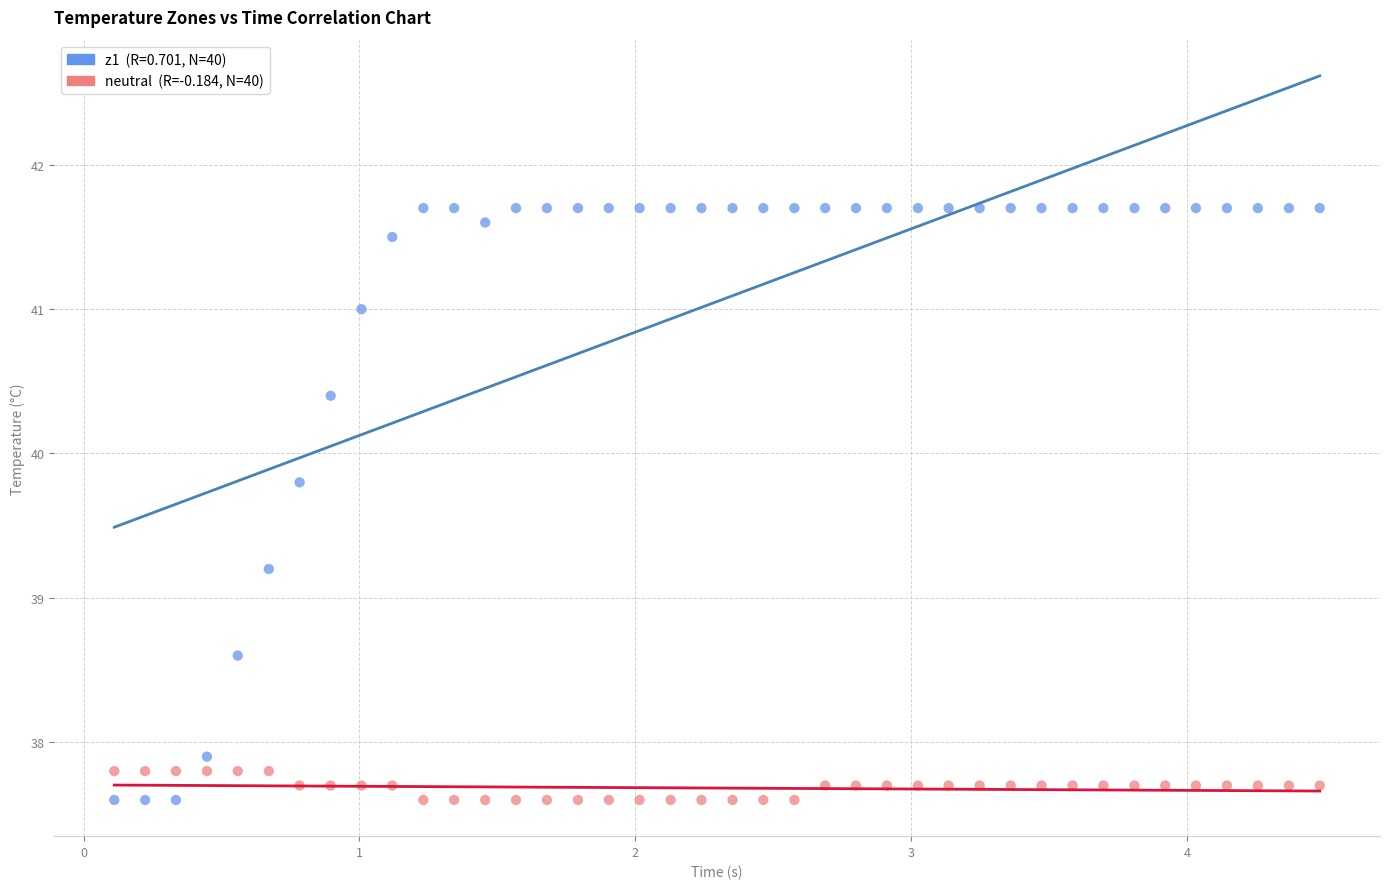

Across all series, what Y value is closest to 39?

39.2